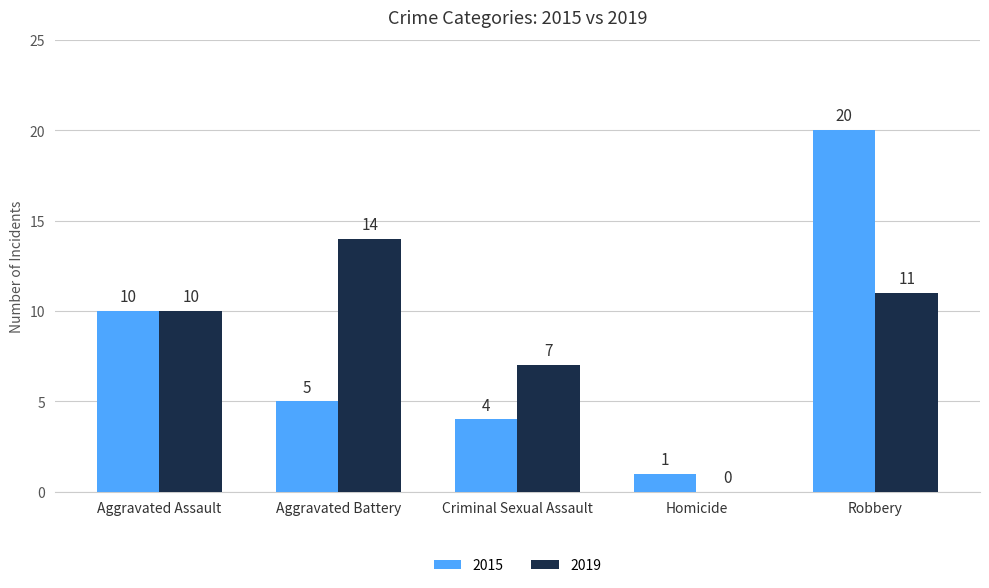

What is the sum of all 2015 values?

40